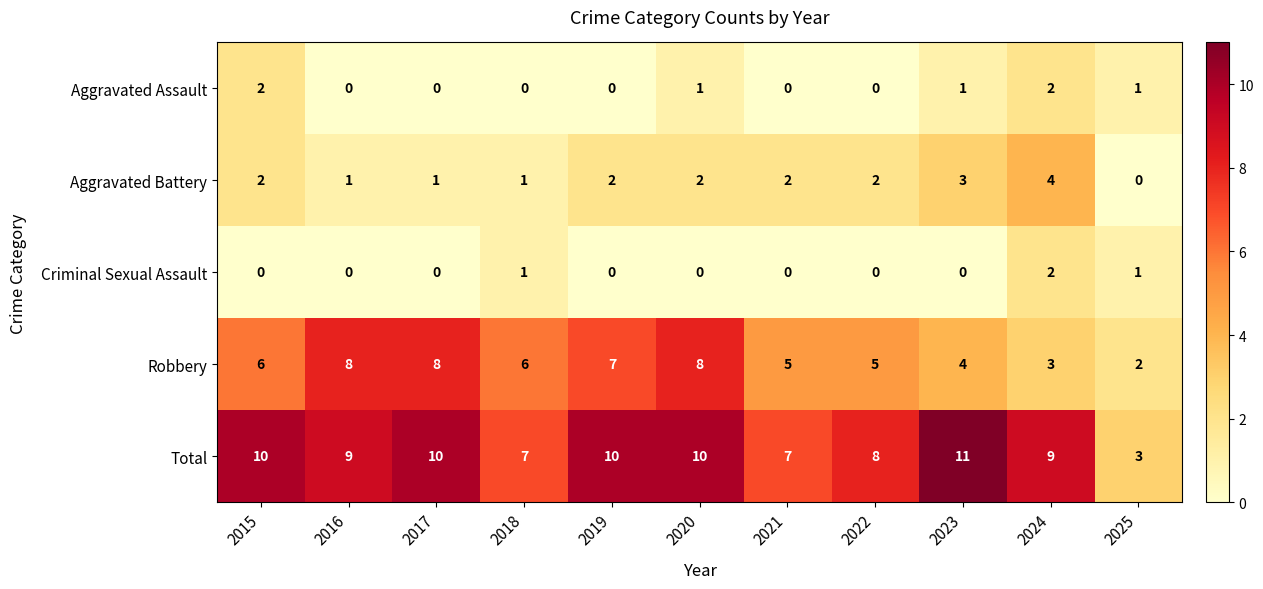

Which series has the widest spread of values?

Total